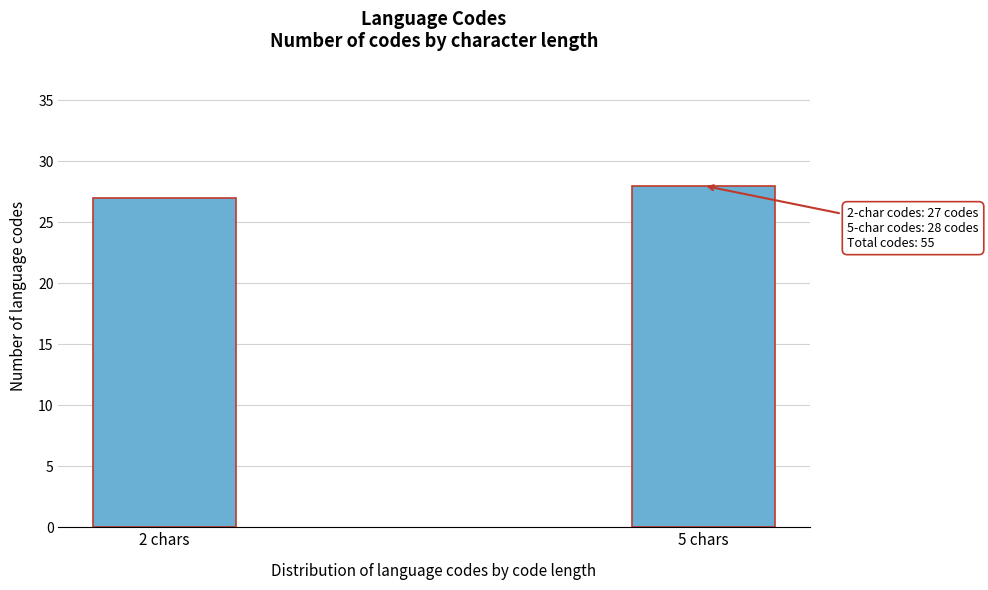

Reading right to left, extract all data points from this chart.

28	27